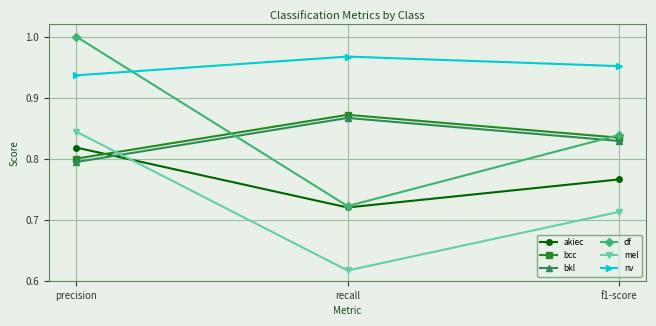

What is the total value across all series at recall?

4.8